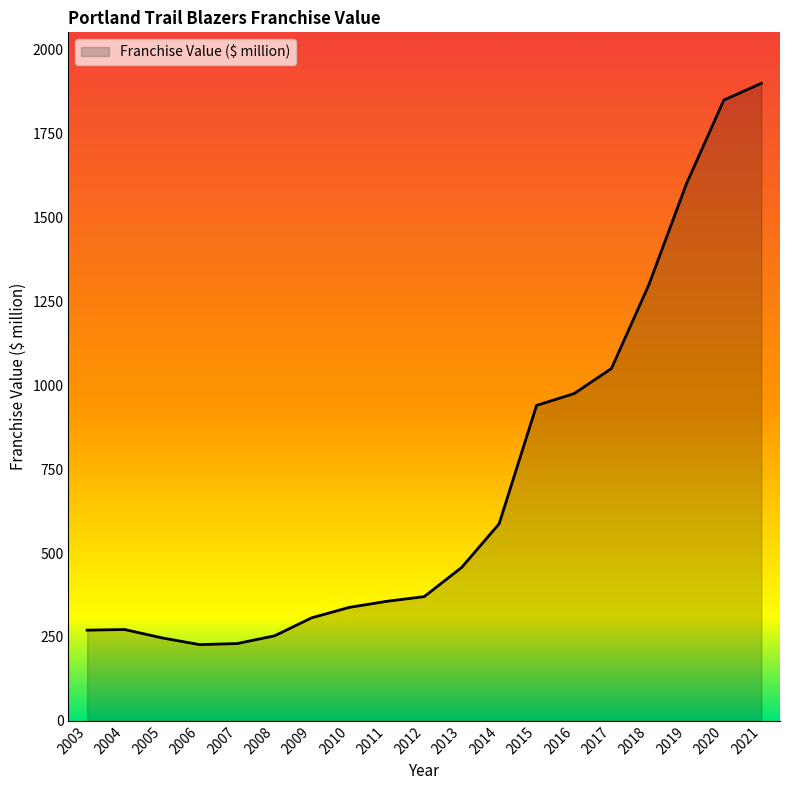

Which category has the highest value across all series?

2021